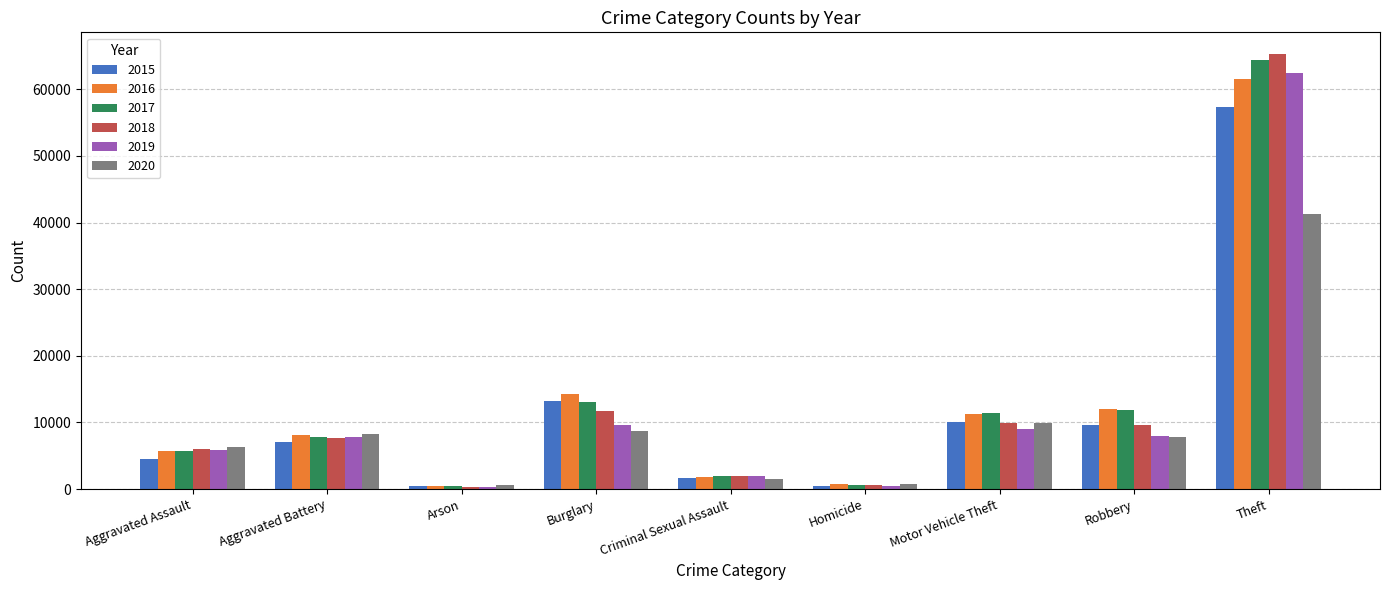

How many values in the 2016 series are below 8086?

4